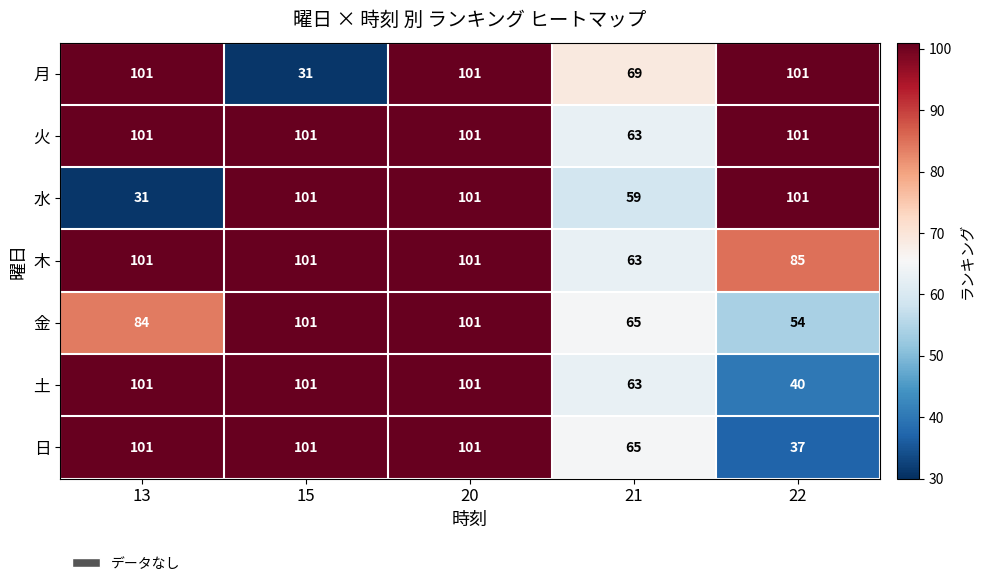

Count the number of categories in the chart.

5